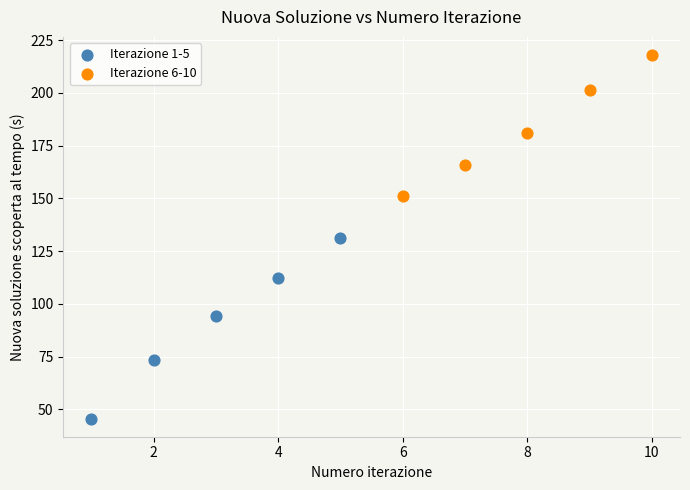

Which series contains the highest Y value?

Iterazione 6-10